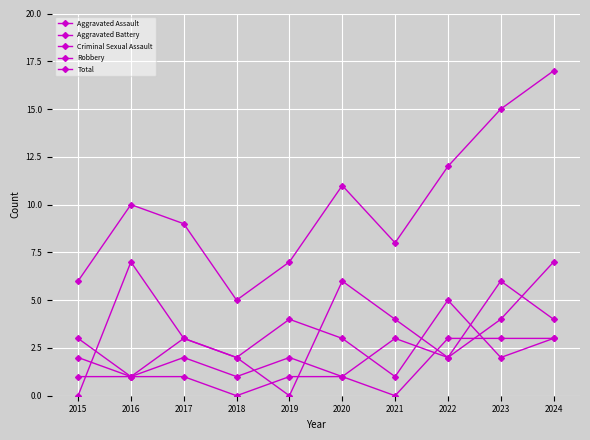

Rank the series at 2017 from highest to lowest value.

Total, Aggravated Assault, Robbery, Criminal Sexual Assault, Aggravated Battery